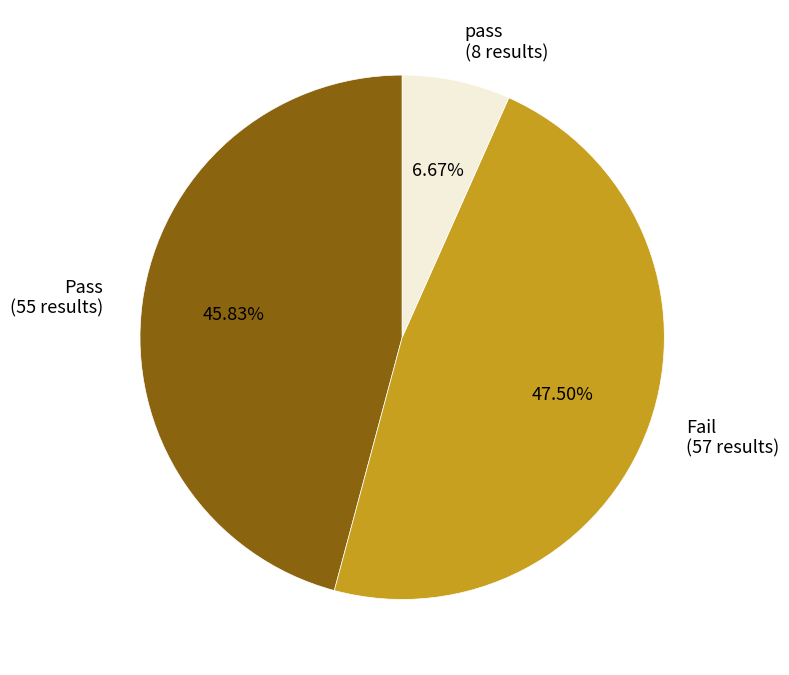

Which category has the biggest portion of the pie?

Fail